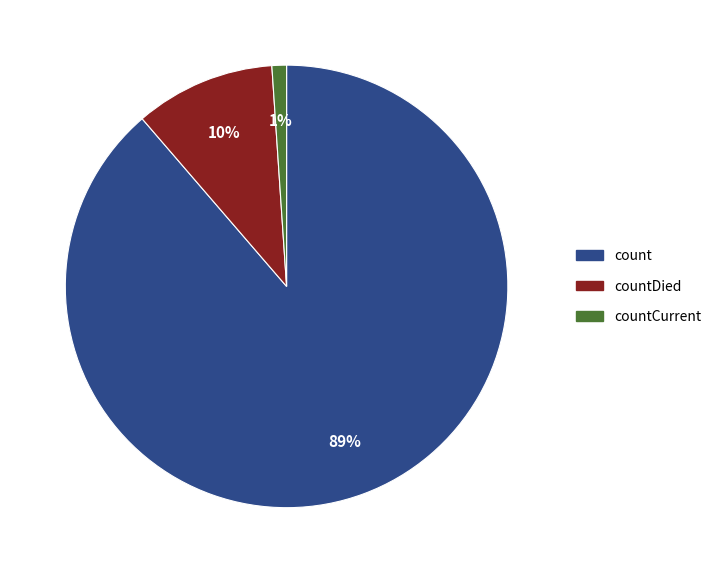

Is the sum of countCurrent and count greater than half?

Yes